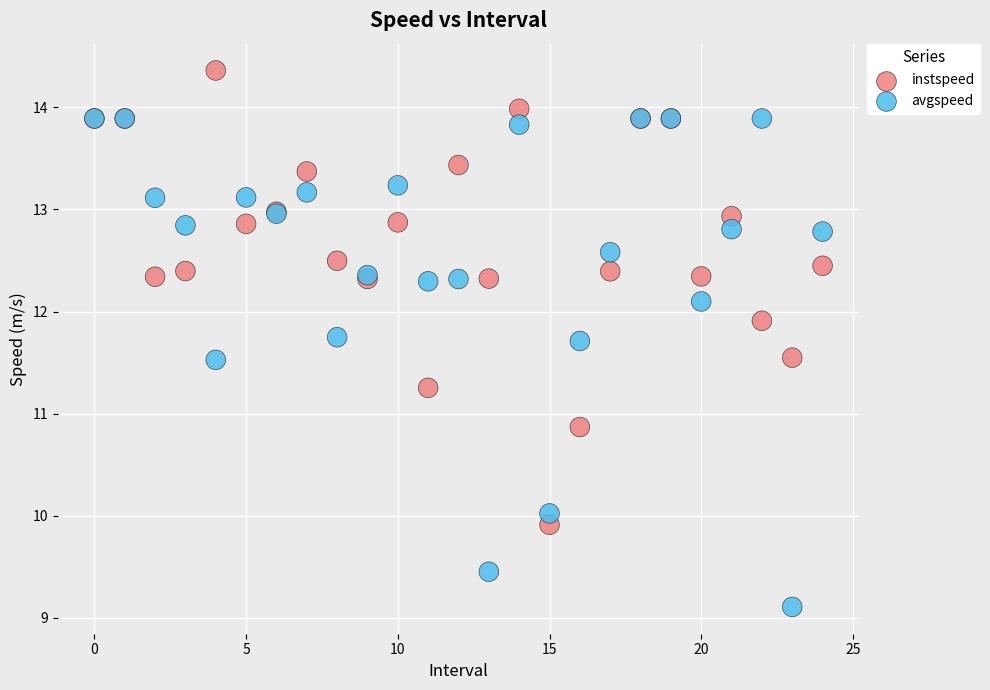

What are all the series names shown in the legend?

instspeed, avgspeed